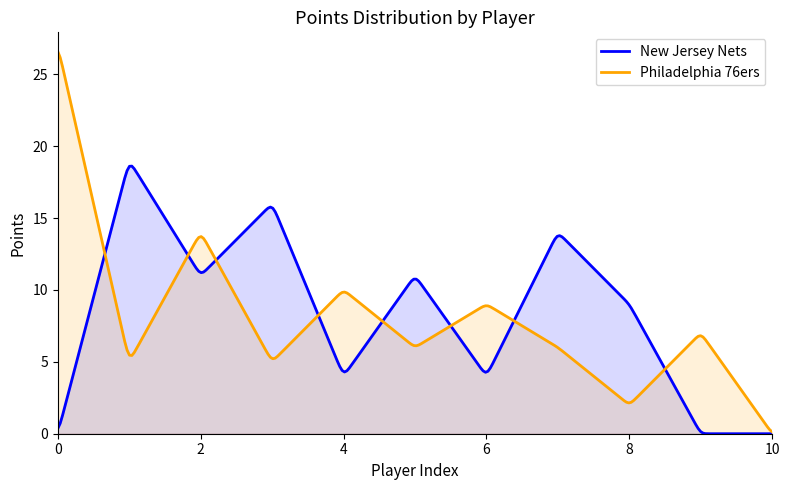

List the series in order of their peak value, lowest first.

New Jersey Nets, Philadelphia 76ers